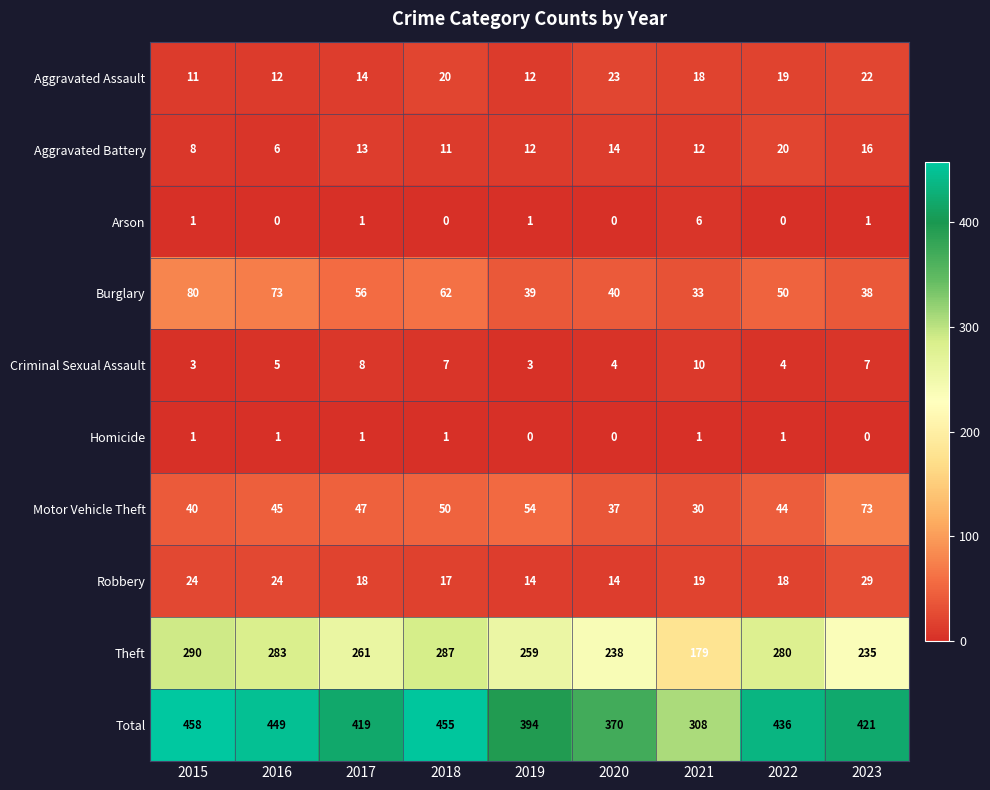

How many values in the Arson series are below 1?

4